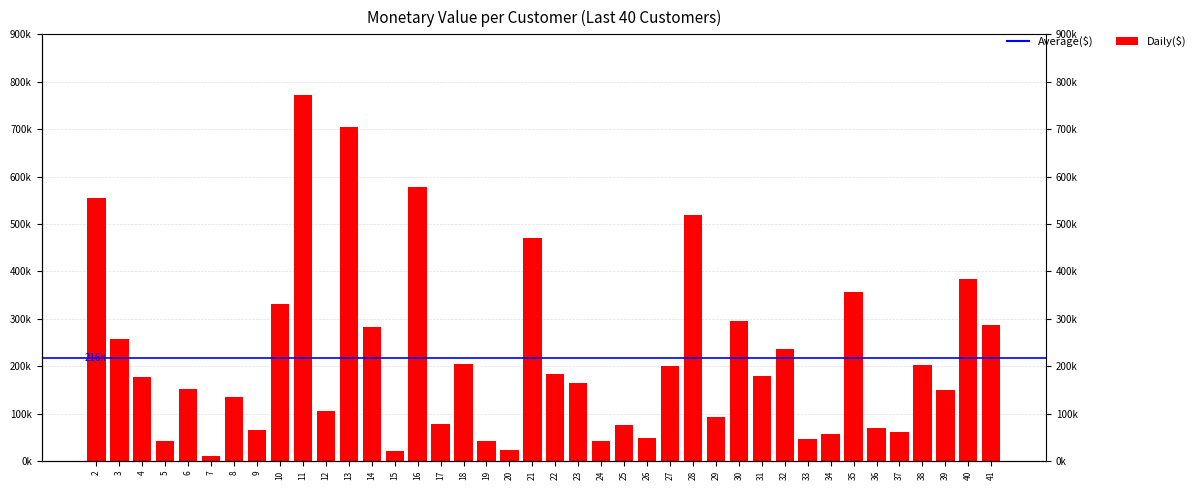

Reading left to right, what are all the values shown in this chart?

2=553704	3=257404	4=176613	5=41976	6=151822	7=9410	8=135550	9=65832	10=331601	11=771439	12=105674	13=705406	14=281630	15=21630	16=578591	17=78378	18=205212	19=41055	20=23537	21=469518	22=182448	23=163883	24=42424	25=76012	26=47361	27=200342	28=518776	29=93618	30=295952	31=178765	32=235678	33=45460	34=57670	35=356353	36=68598	37=60518	38=201327	39=148768	40=384183	41=287355